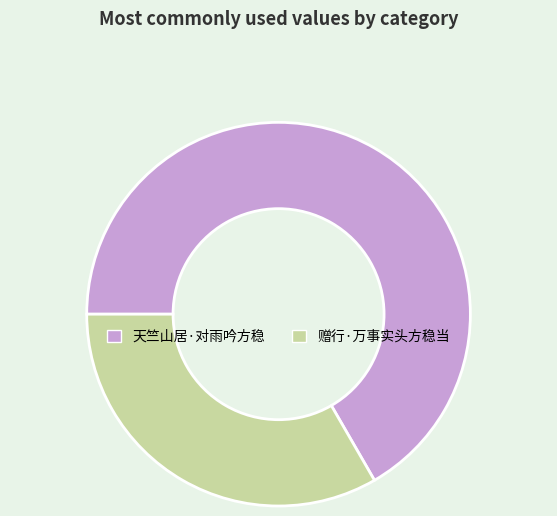

Do 赠行·万事实头方稳当 and 天竺山居·对雨吟方稳 together represent more than half of the pie?

Yes